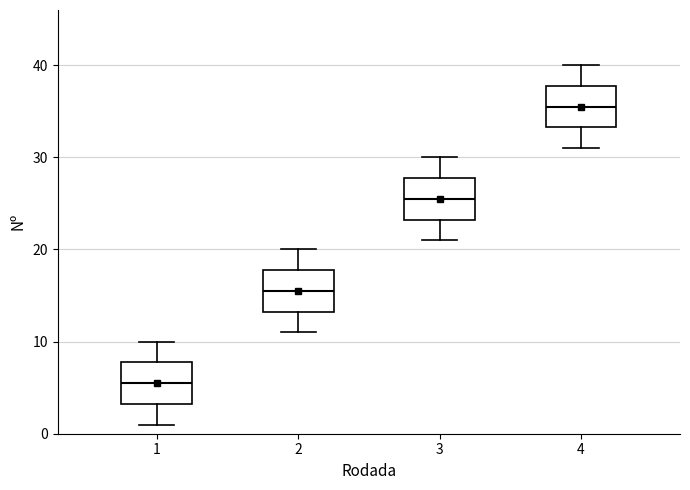

Where does the median line of the box at x = 3 sit on the y-axis? The values are not printed on the chart, so give them approximately, as read against the axis.

26